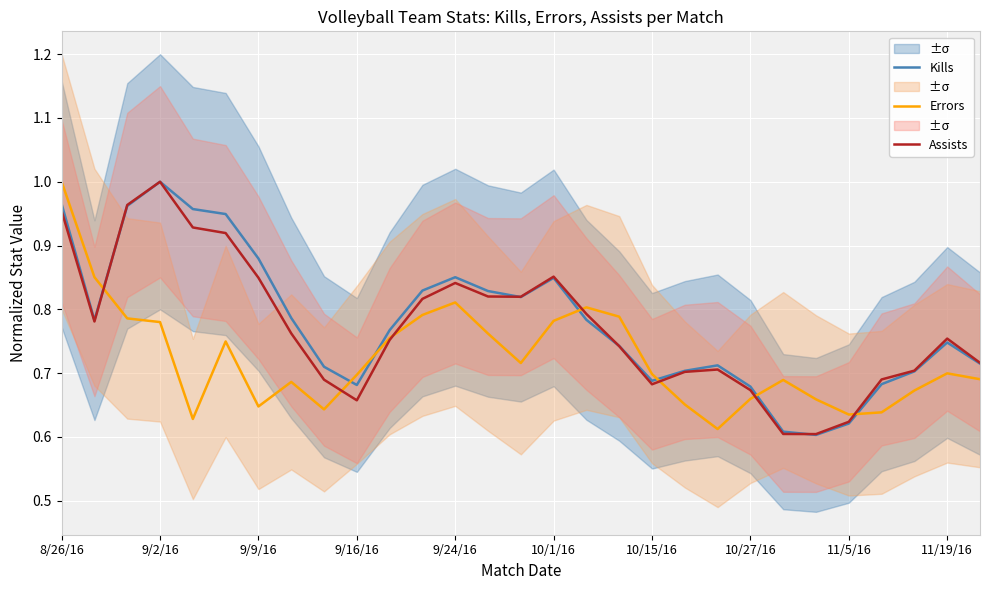

The value of Kills at 11/5/16 is 0.3. True or false?

False